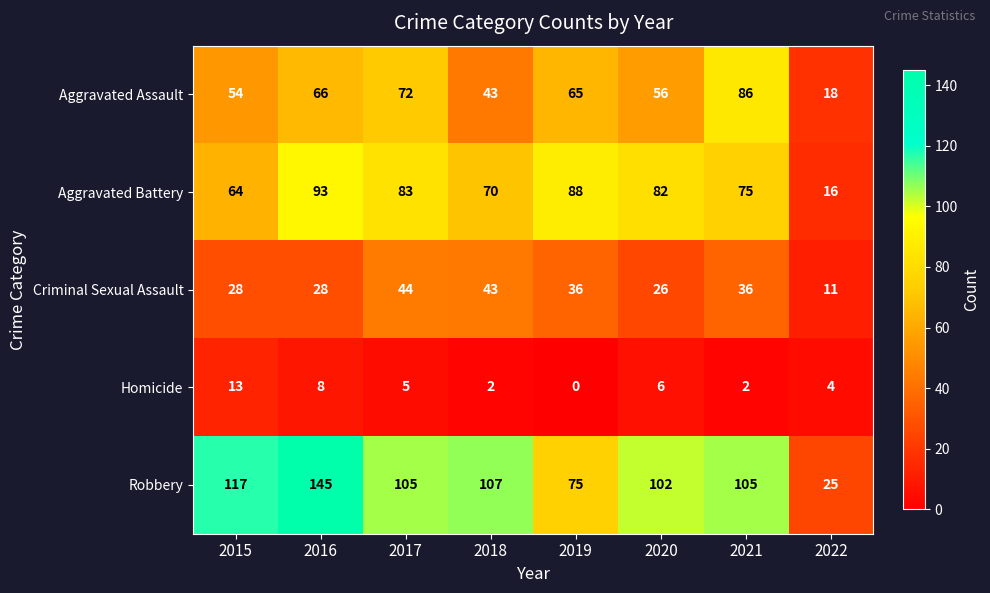

How many distinct data groups are displayed?

5